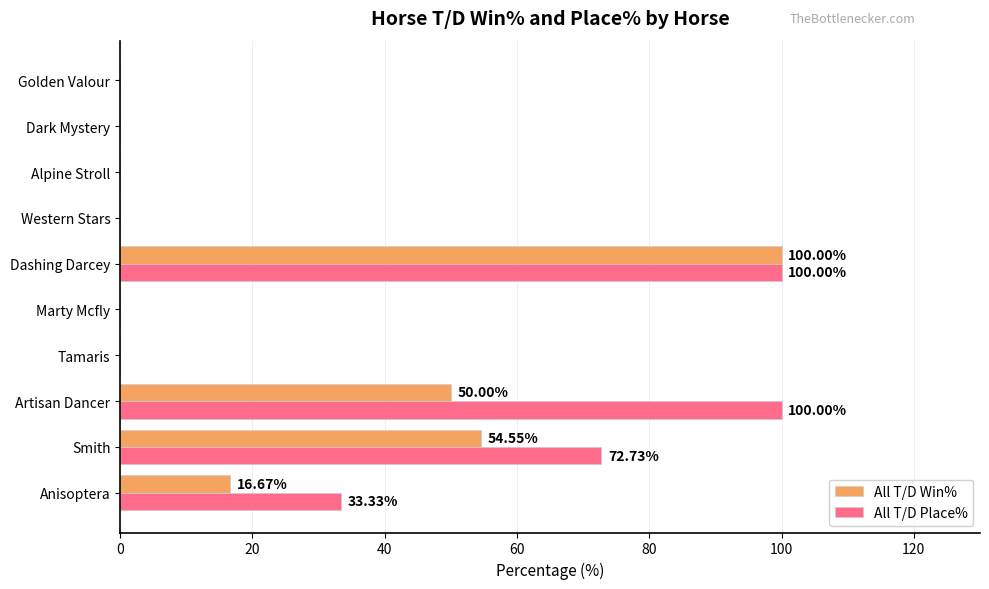

What is the total value across all series at Artisan Dancer?

150.0